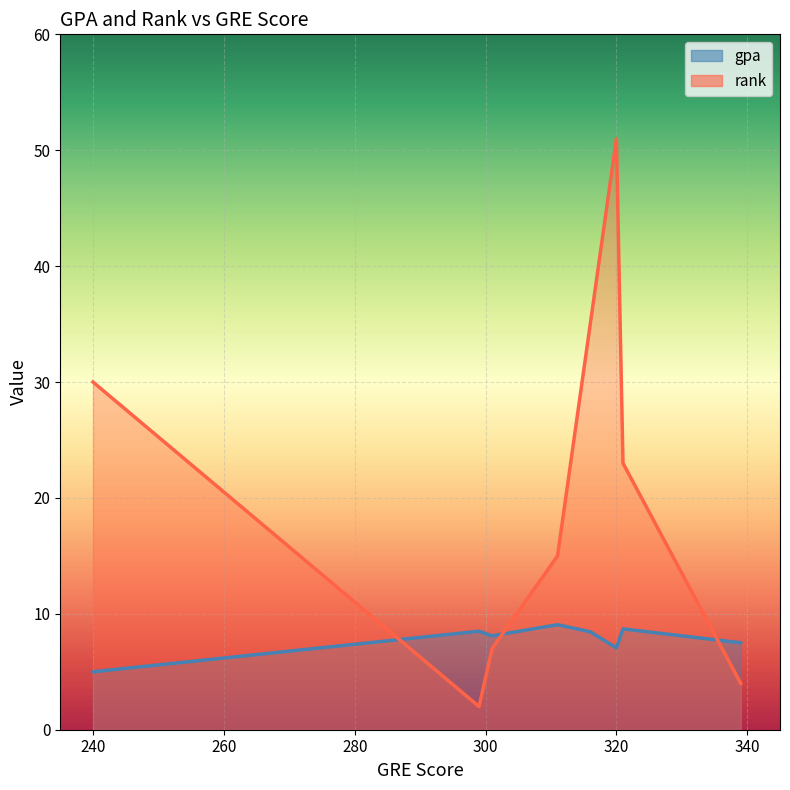

What is the label of the 1st point from the right?

339